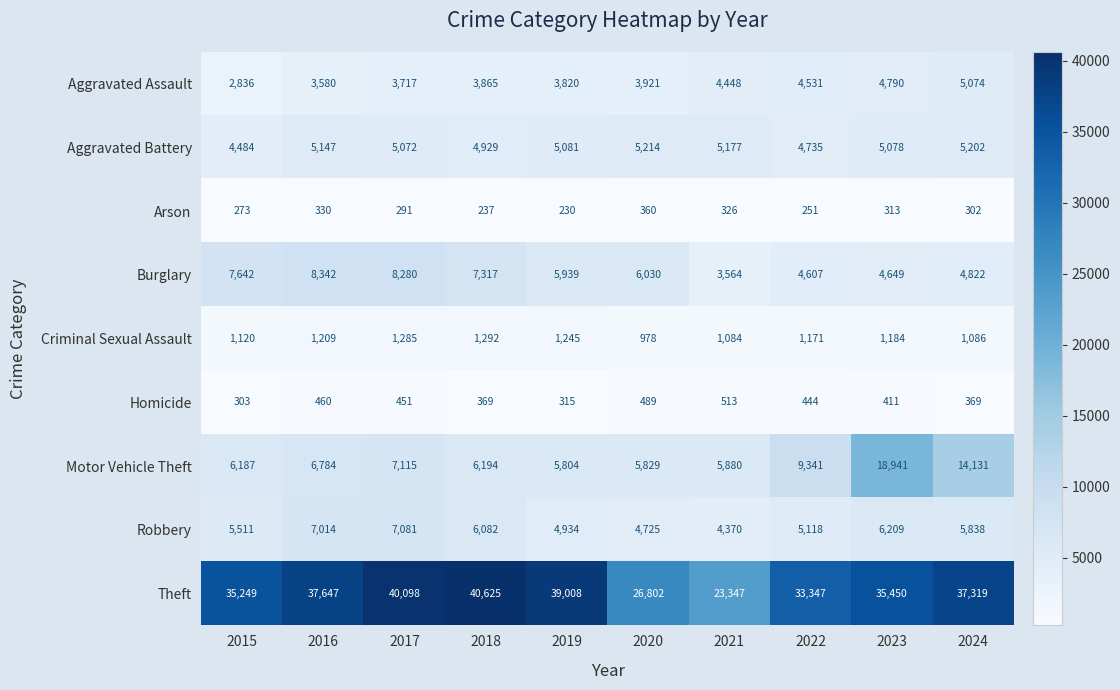

Read the Theft value at 2019.

39008